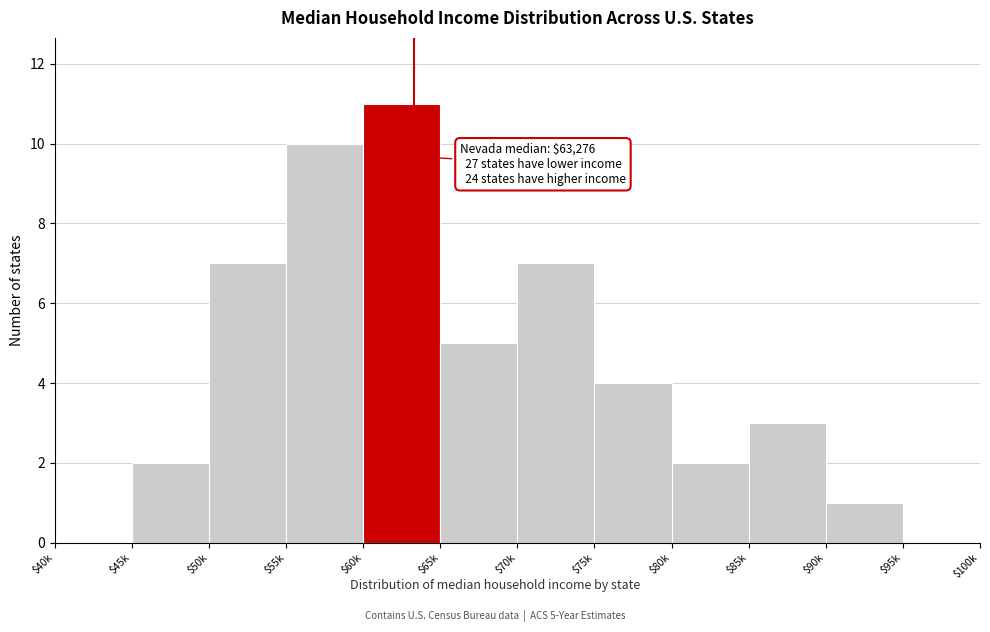

What is the maximum value shown in the chart?

11